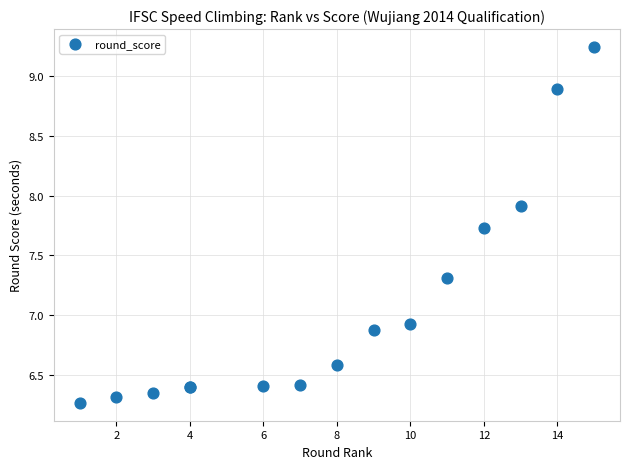

What Y value in the scatter plot is closest to 7?

6.9